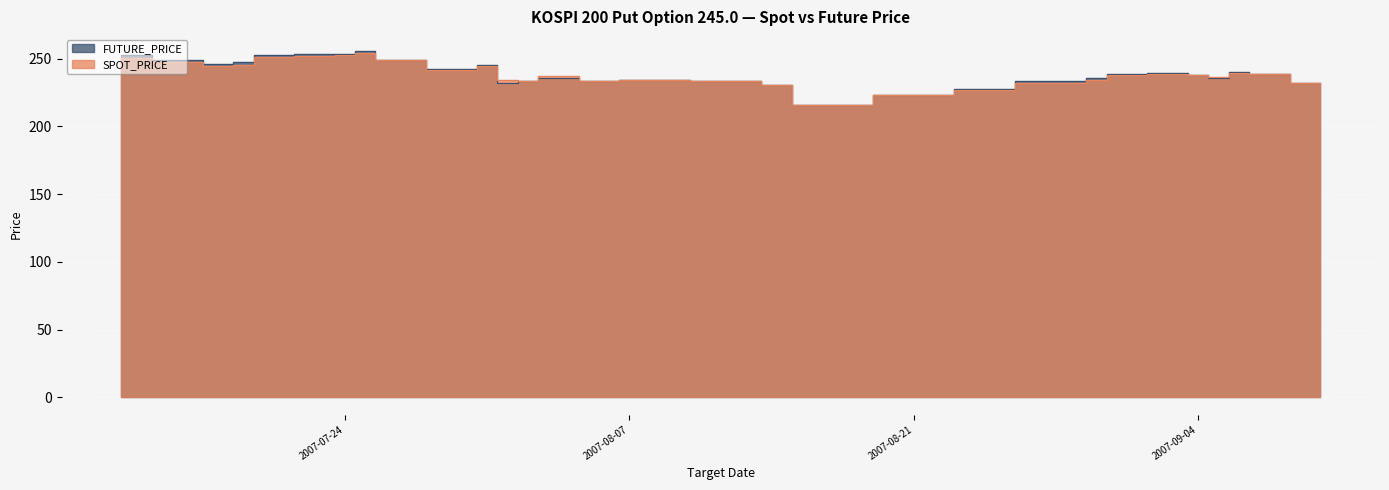

Which series has the largest total across all categories?

FUTURE_PRICE